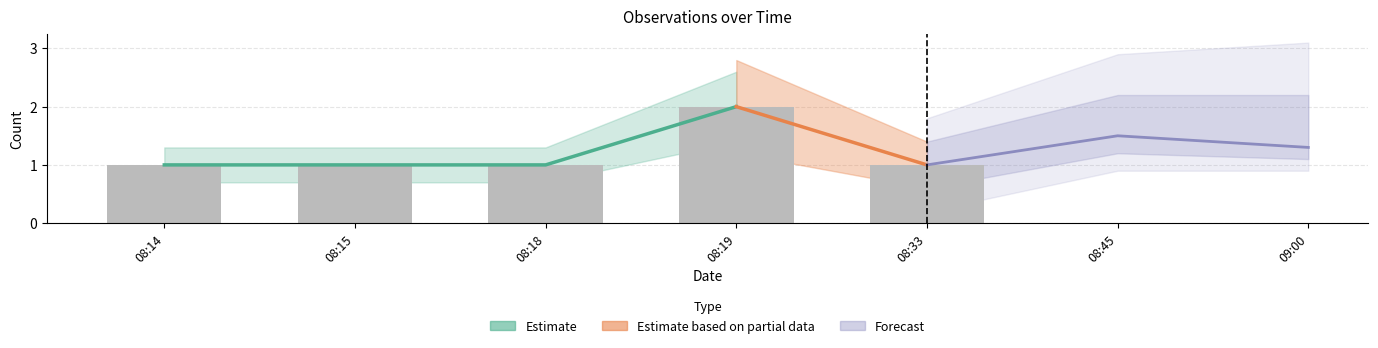

Which label corresponds to the largest value in the chart?

08:19